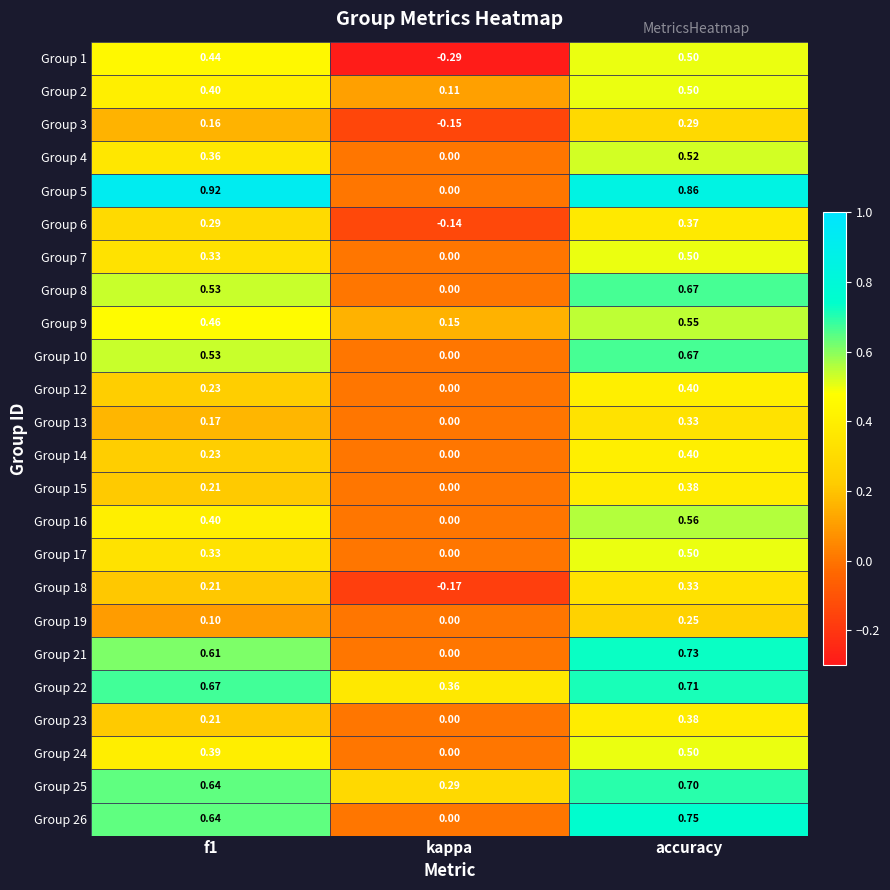

At which category is the sum across all series the highest?

accuracy